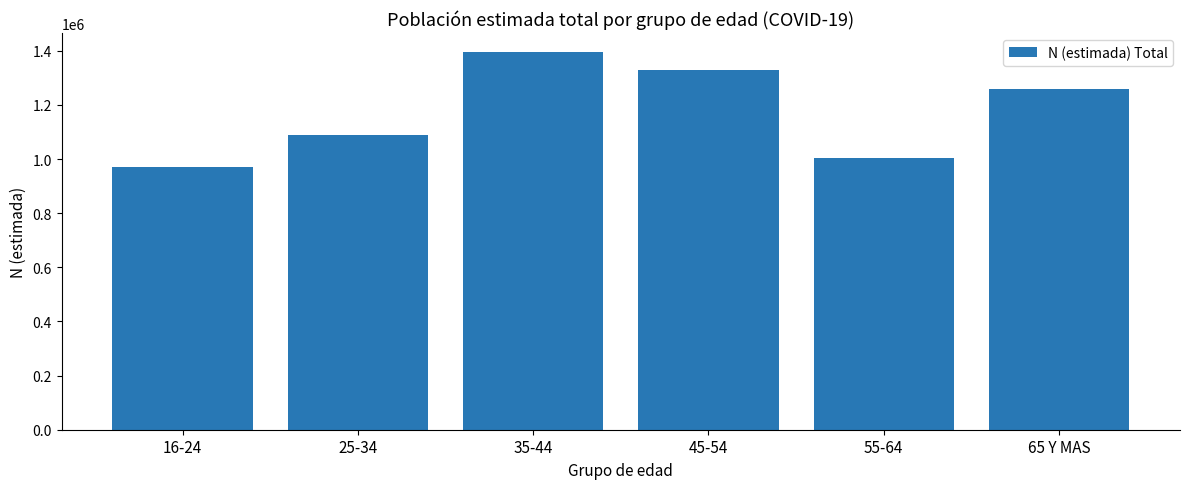

What is the sum of the values at 35-44 and 16-24?

2367012